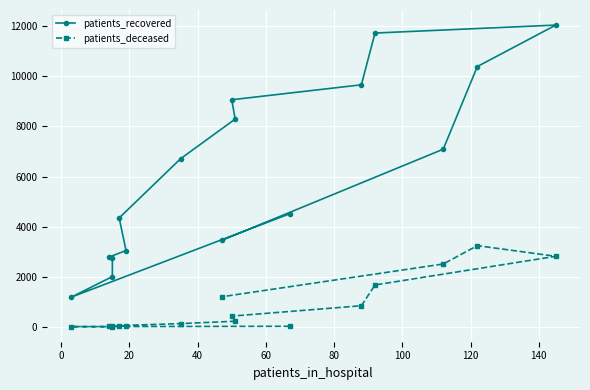

What is the difference between the maximum and minimum values in the patients_recovered series?

10866